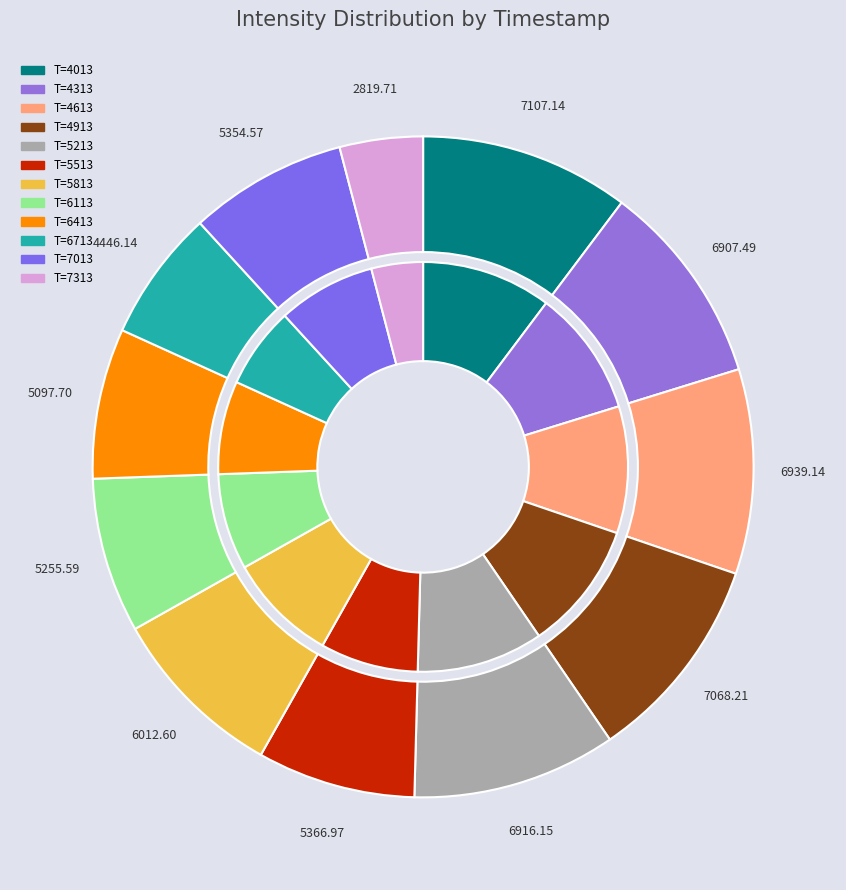

What percentage do 1690075213 and 1690074613 together represent?

20.0%